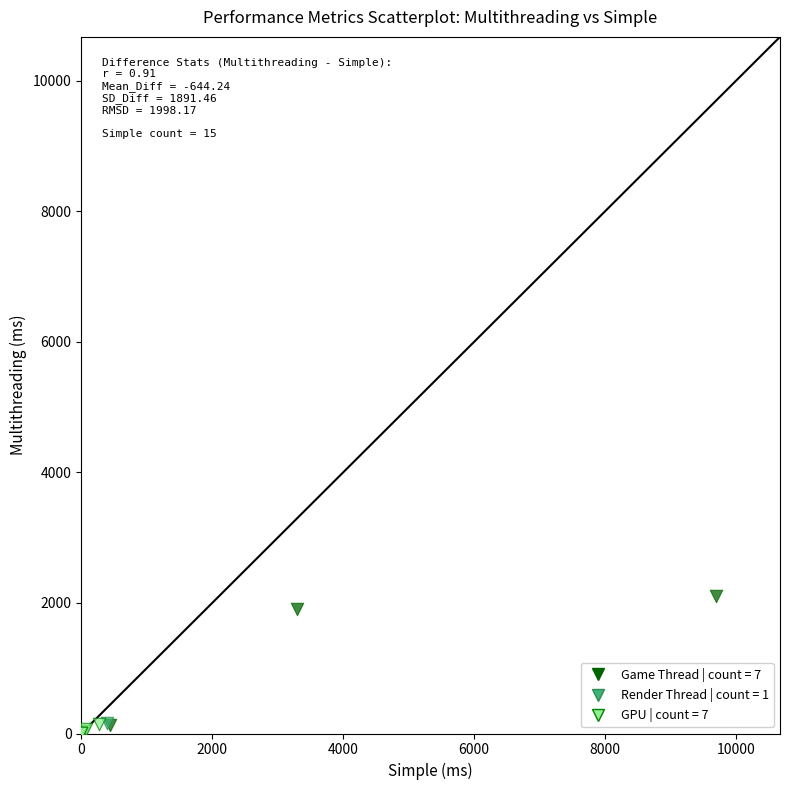

What are all the series names shown in the legend?

Game Thread | count = 7, Render Thread | count = 1, GPU | count = 7